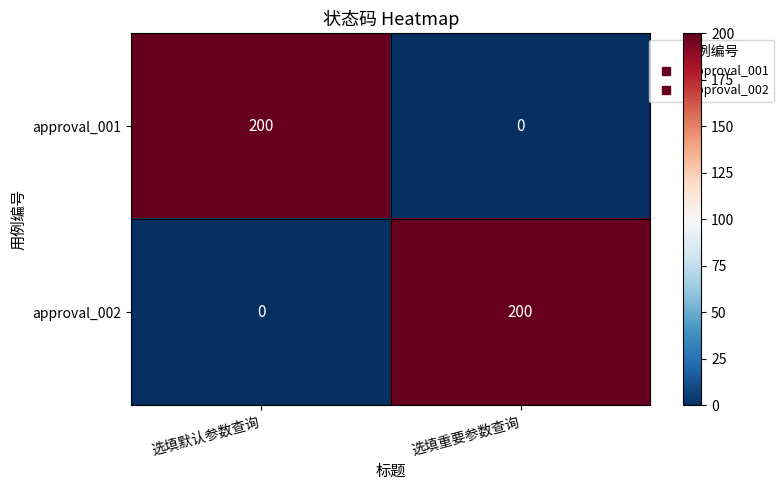

What is the spread (max minus min) of values at 选填默认参数查询?

200